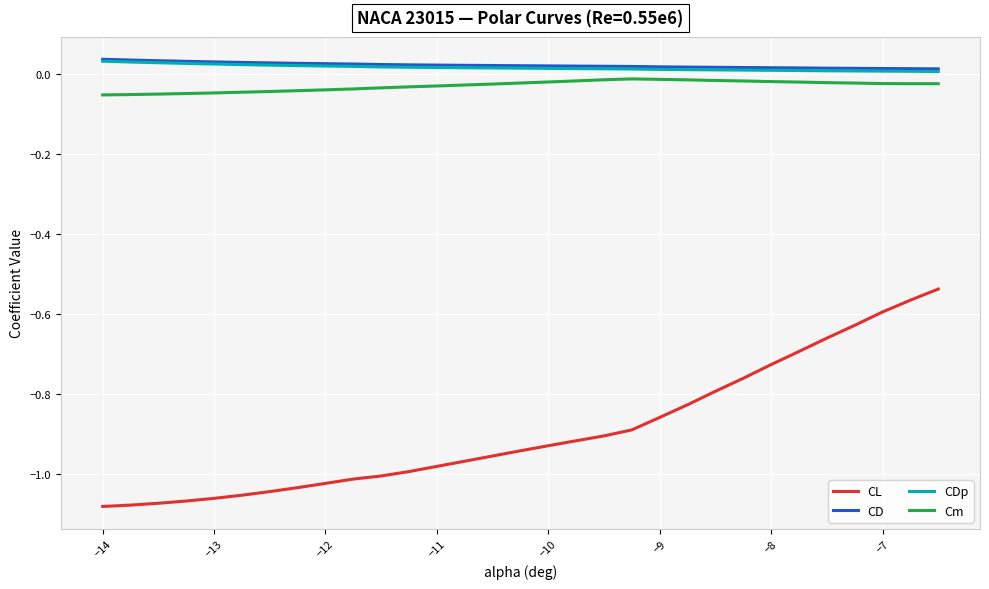

Which series has the largest range (max minus min)?

CL